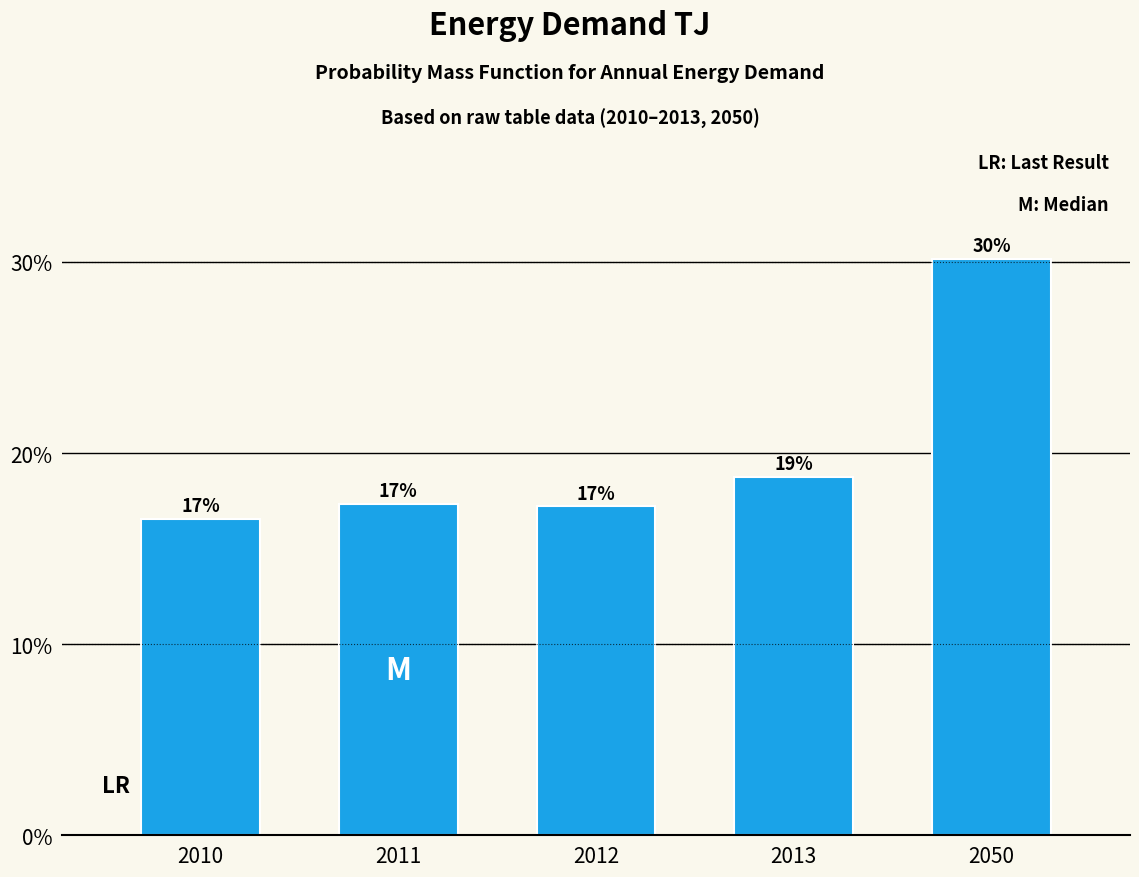

Does the chart contain any negative values?

No